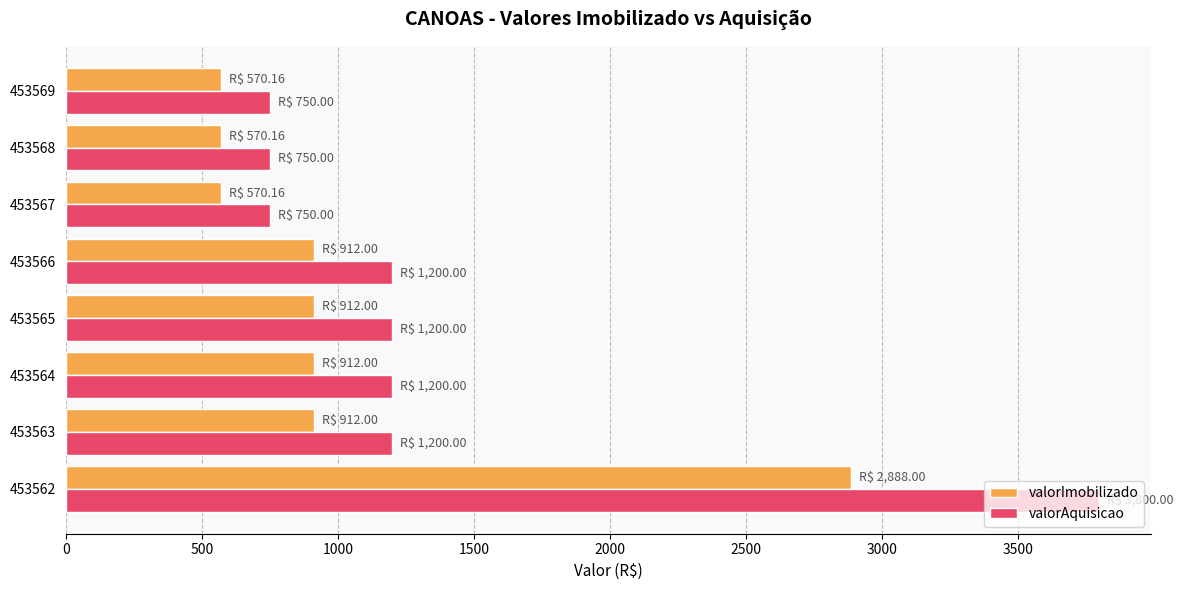

What are all the series names shown in the legend?

valorImobilizado, valorAquisicao